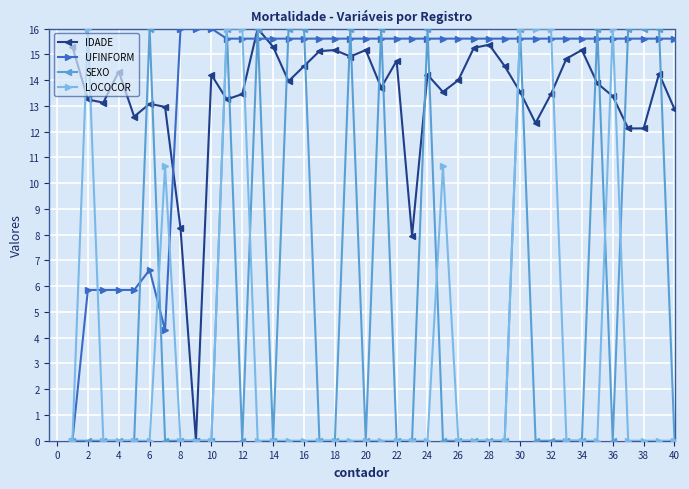

What is the sum of all LOCOCOR values?

133.3